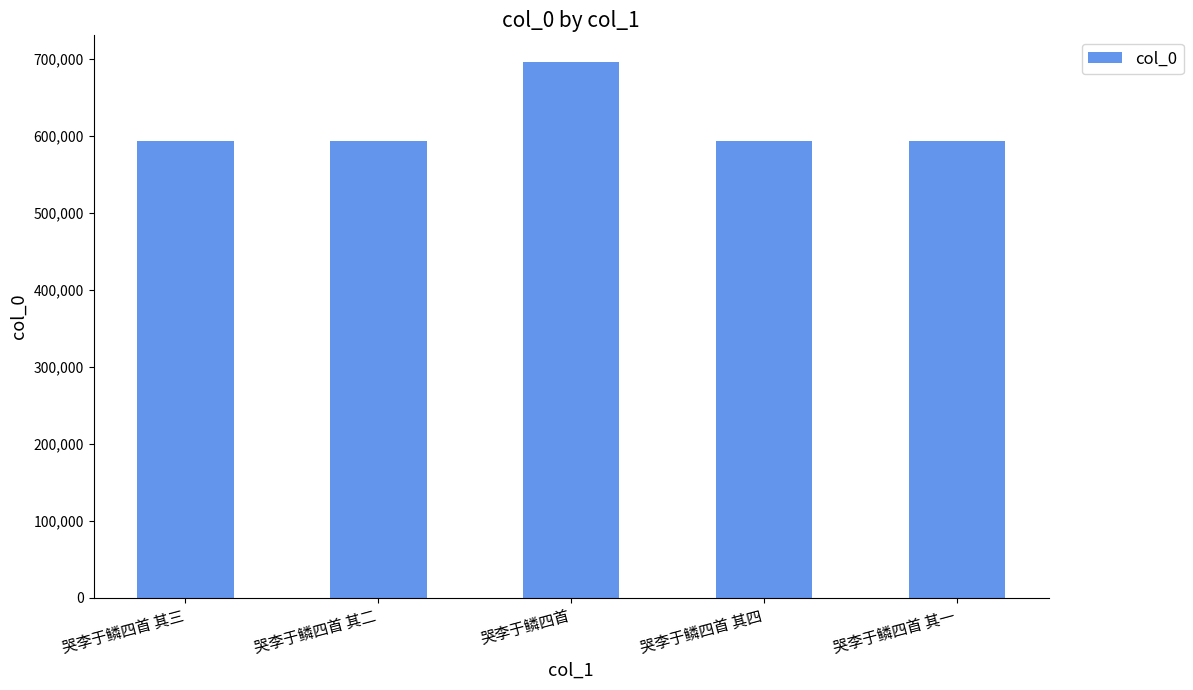

What is the difference between the second highest and minimum values?

3